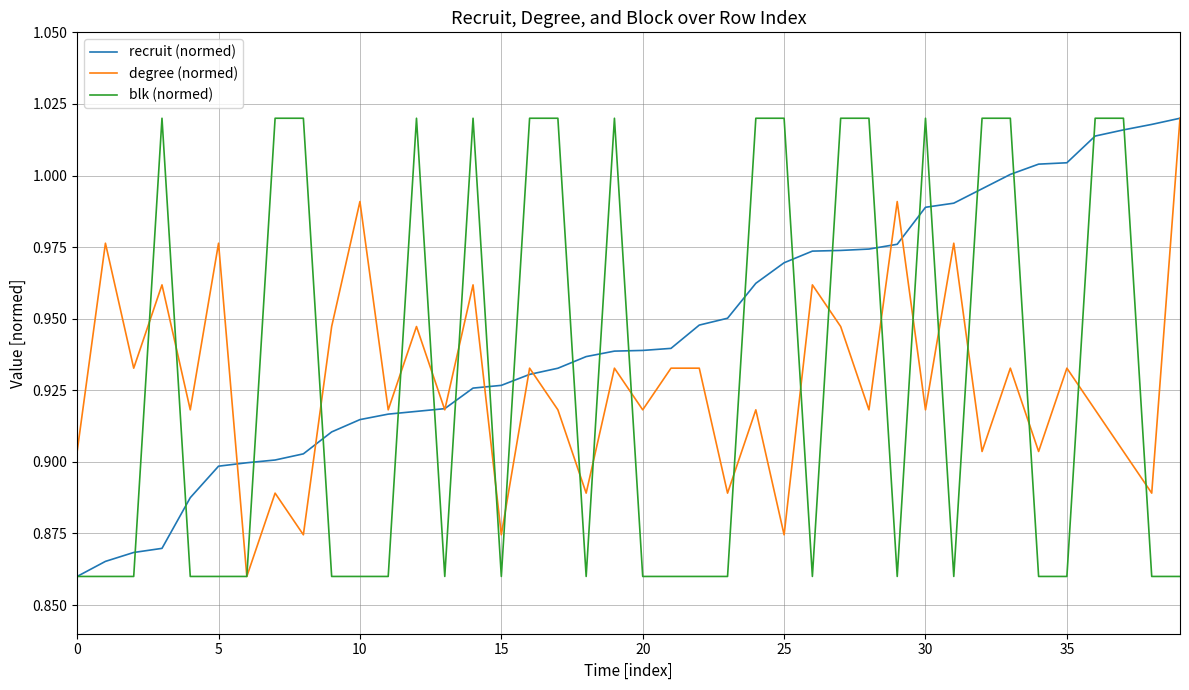

Does the chart display data point markers on the line(s)?

No